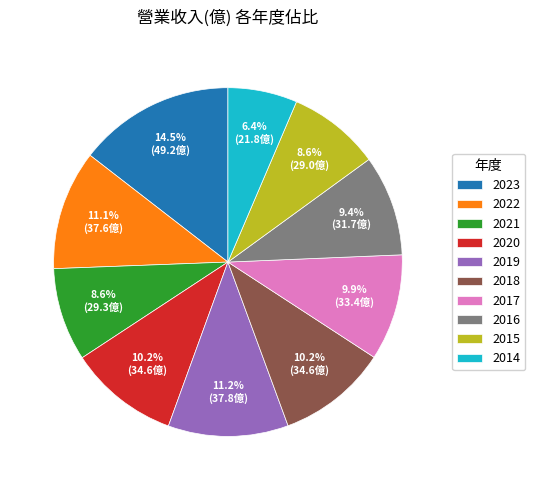

To the nearest percent, what is the difference between the 2014 and 2015 slice percentages?

2%